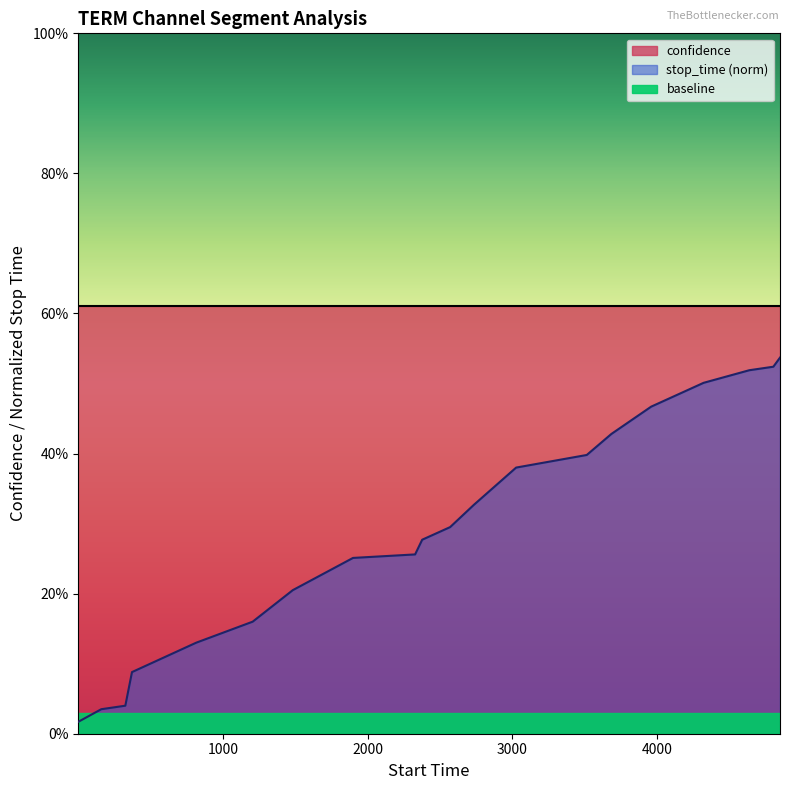

What is the sum of the values at 1 and 160?

0.1